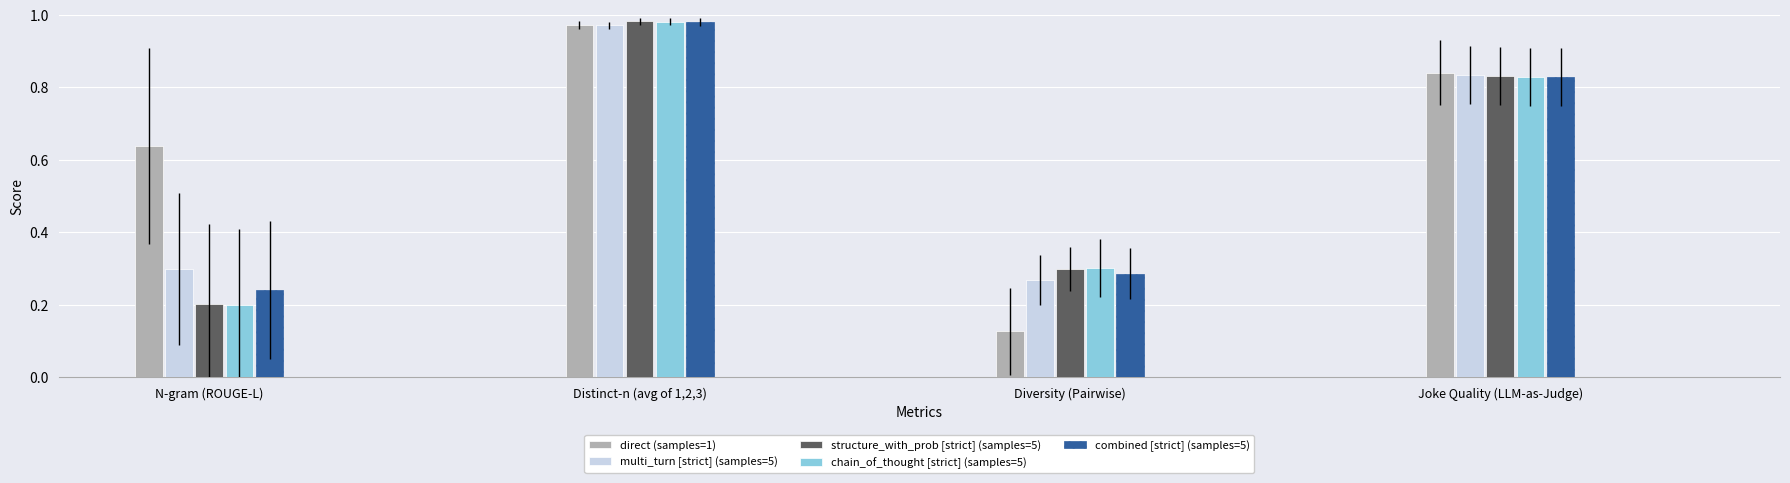

What is the sum of the combined [strict] (samples=5) values at Joke Quality (LLM-as-Judge) and Diversity (Pairwise)?

1.1